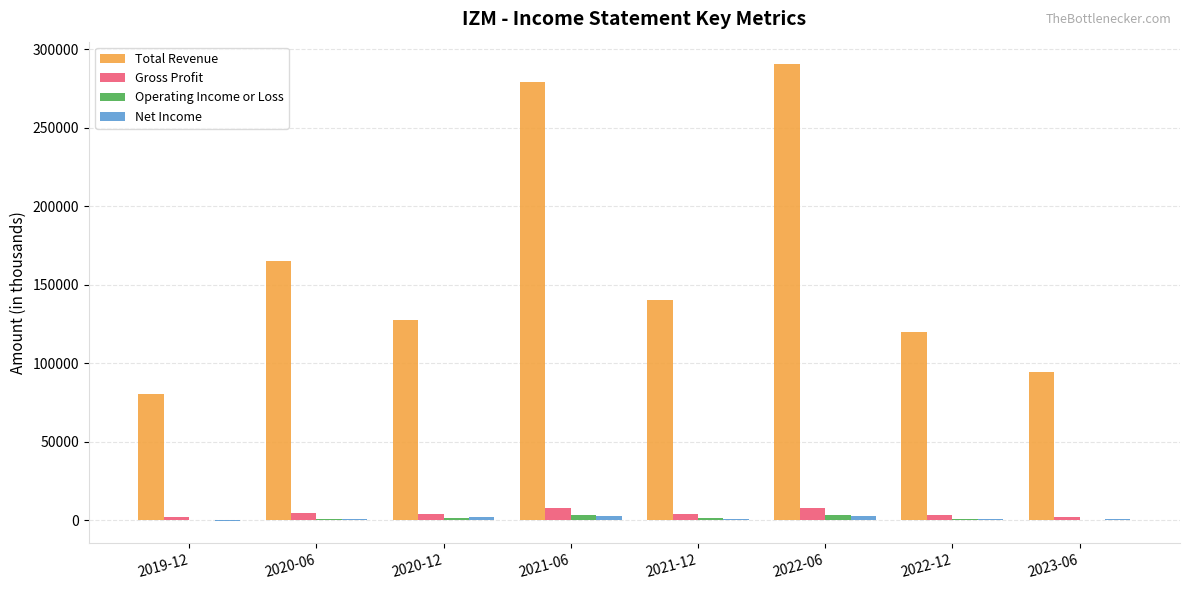

What is the sum of all Gross Profit values?

36100